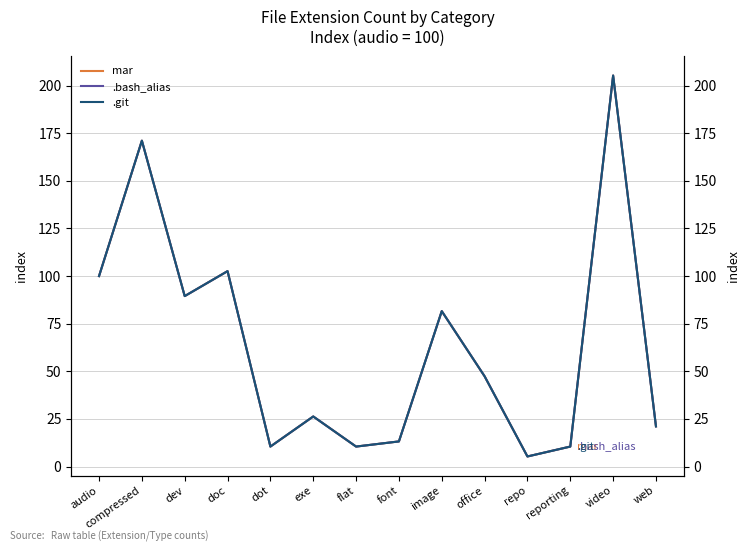

Which label corresponds to the smallest value in the chart?

repo